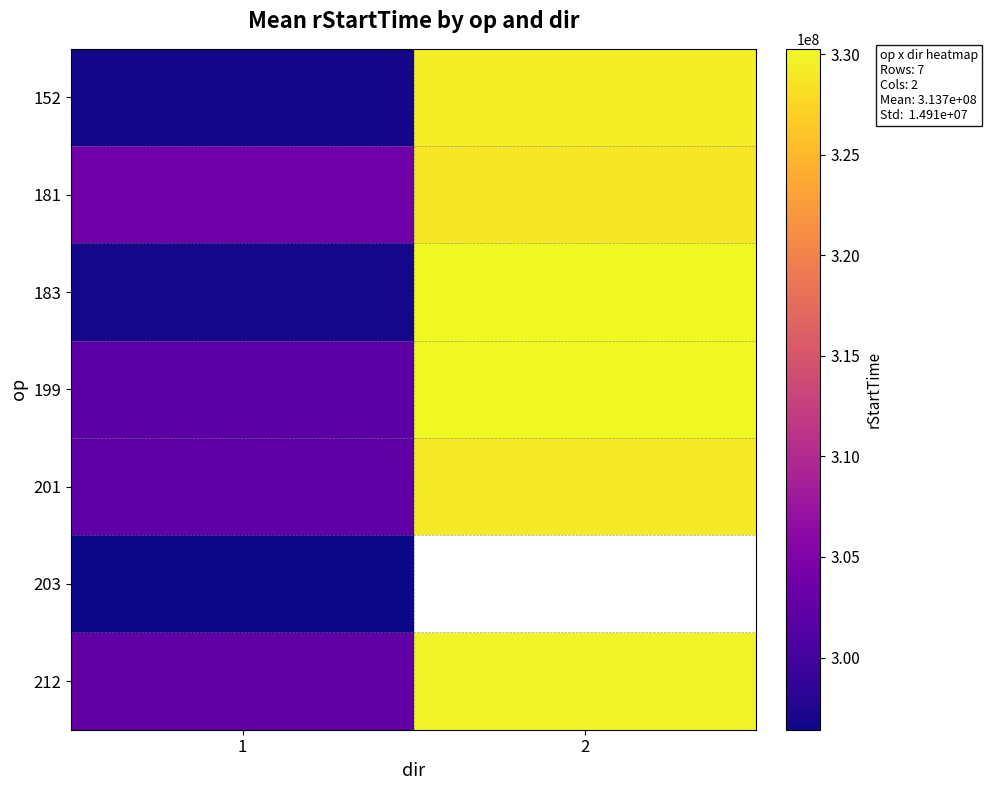

At which category does the chart reach its minimum across all series?

1